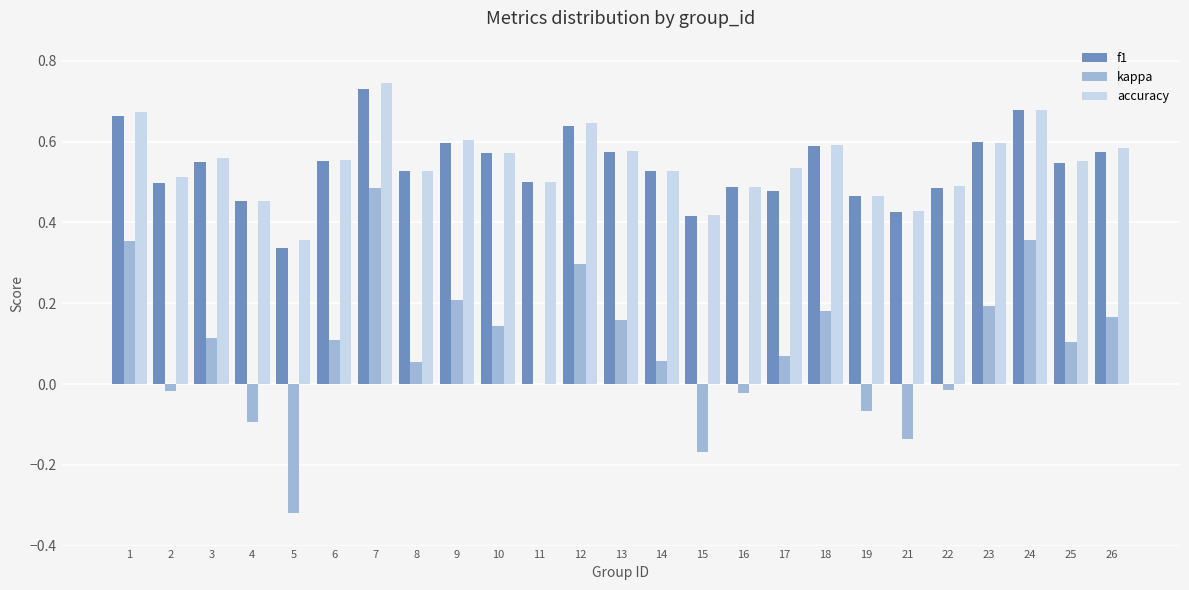

Which series has the largest range (max minus min)?

kappa